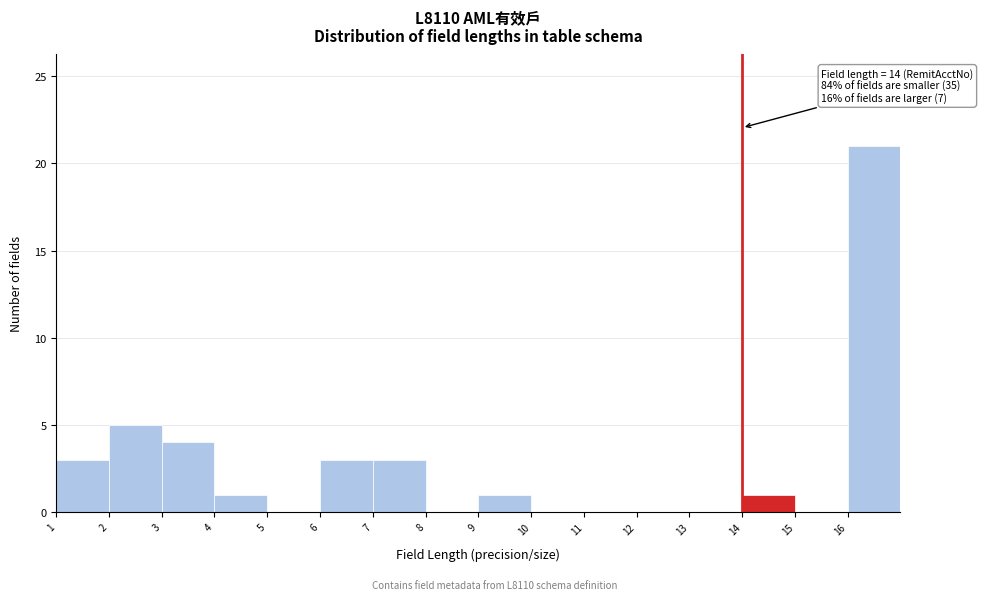

Over which range of the x-axis is the bar tallest?

16 to 17